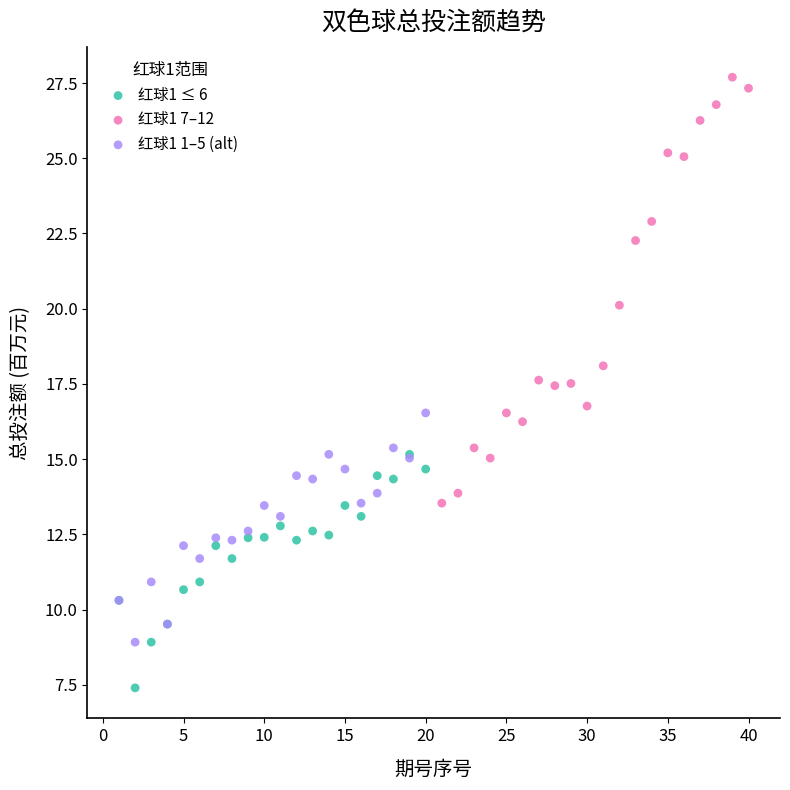

What are all the series names shown in the legend?

红球1 ≤ 6, 红球1 7–12, 红球1 1–5 (alt)